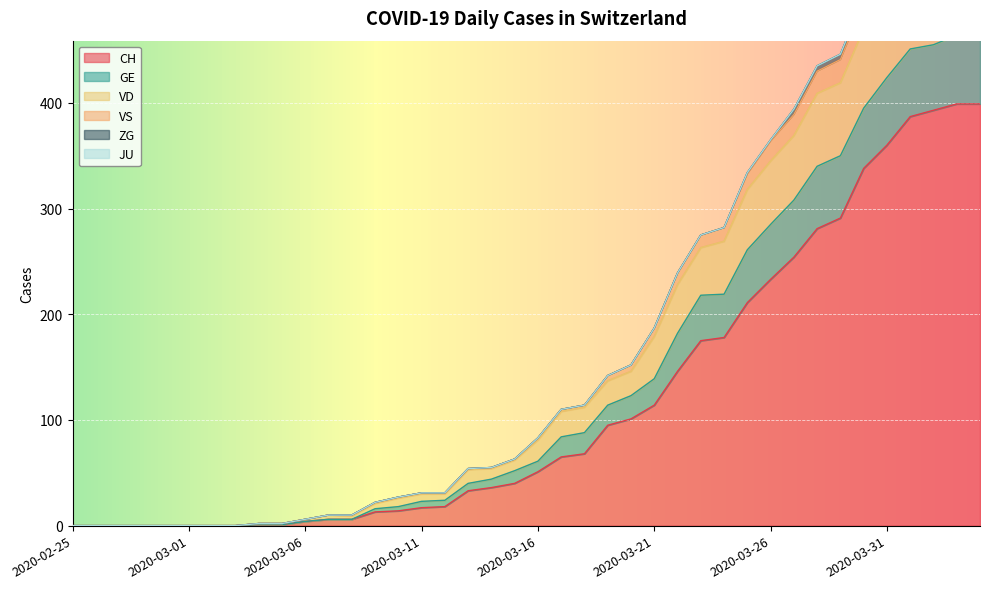

What position from the right is 2020-03-21?

15